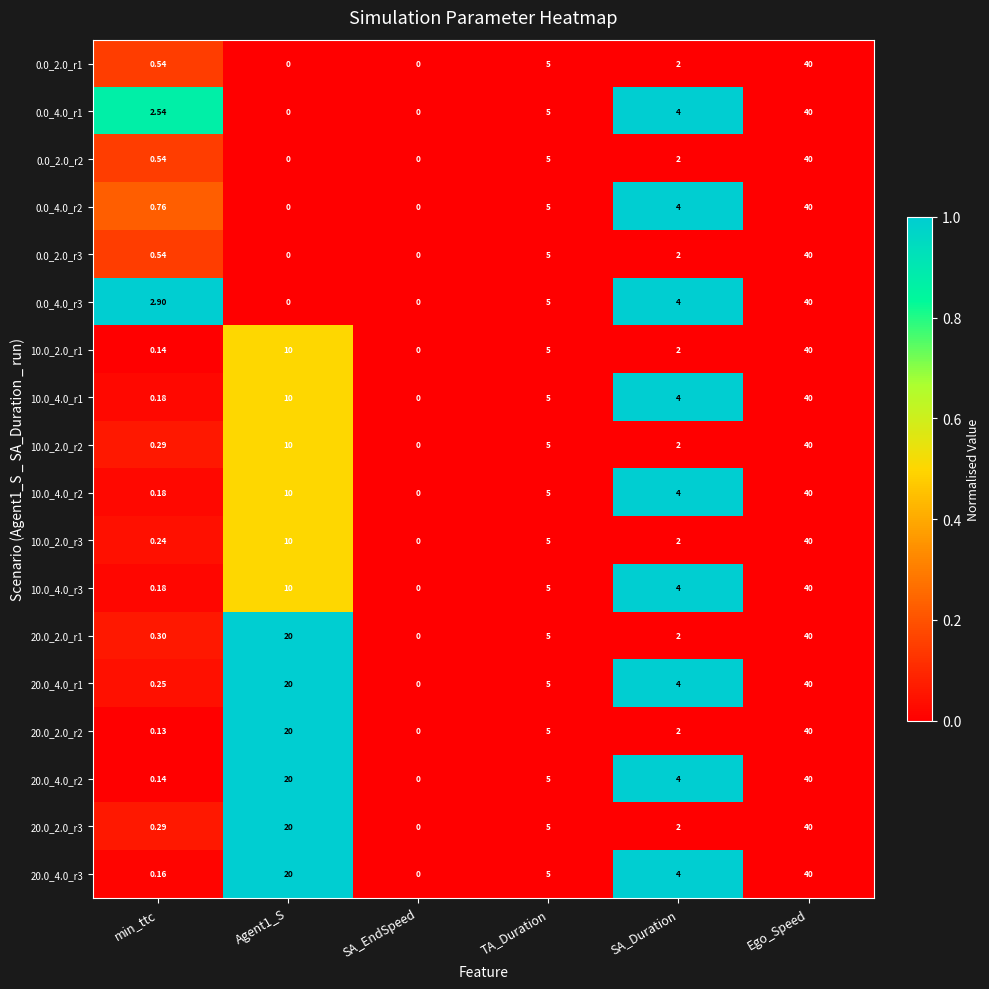

Which category has the highest value in the 0.0_2.0_r2 series?

Ego_Speed